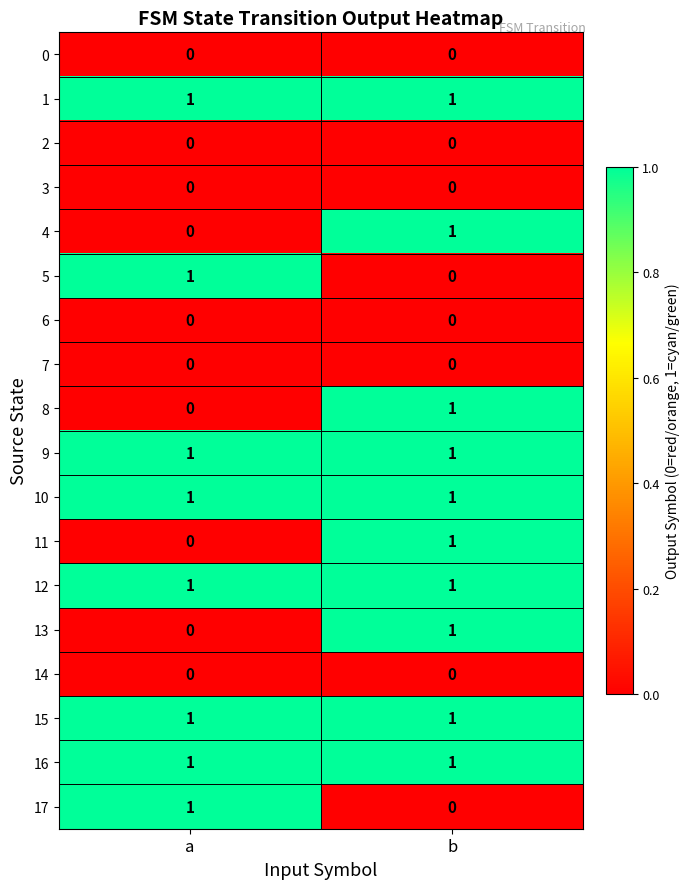

List the labels in order of 17 value, largest first.

a, b